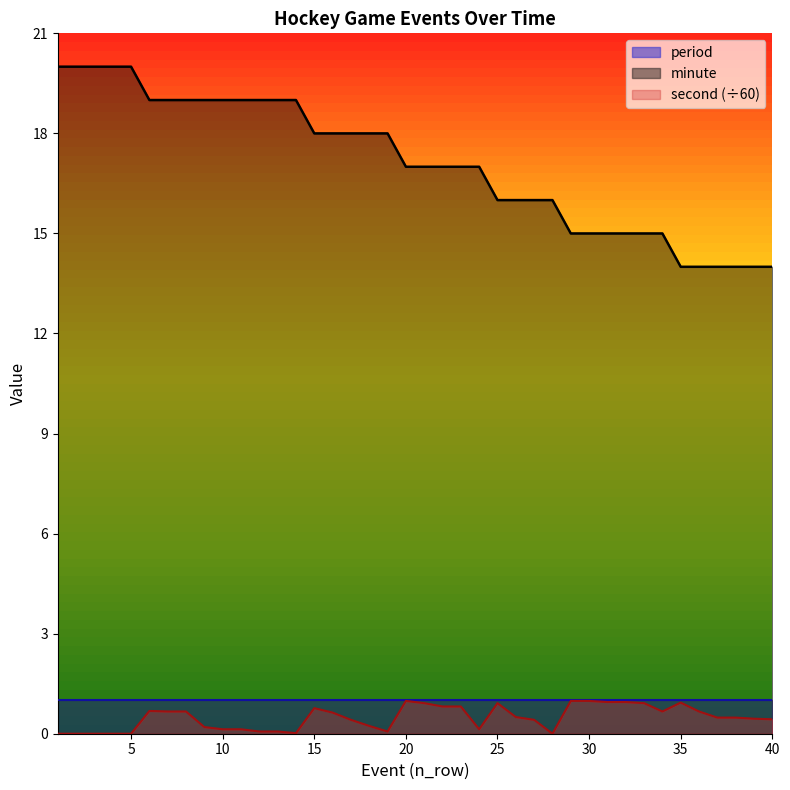

What is the lowest value of the minute series?

14.0